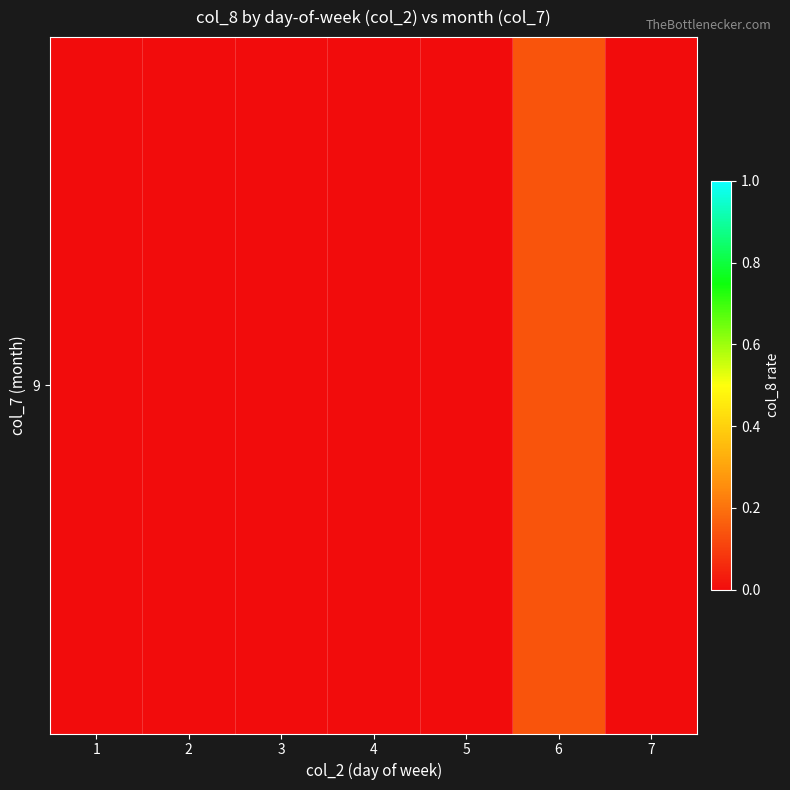

Rank the categories by value from lowest to highest.

1, 2, 3, 4, 5, 7, 6